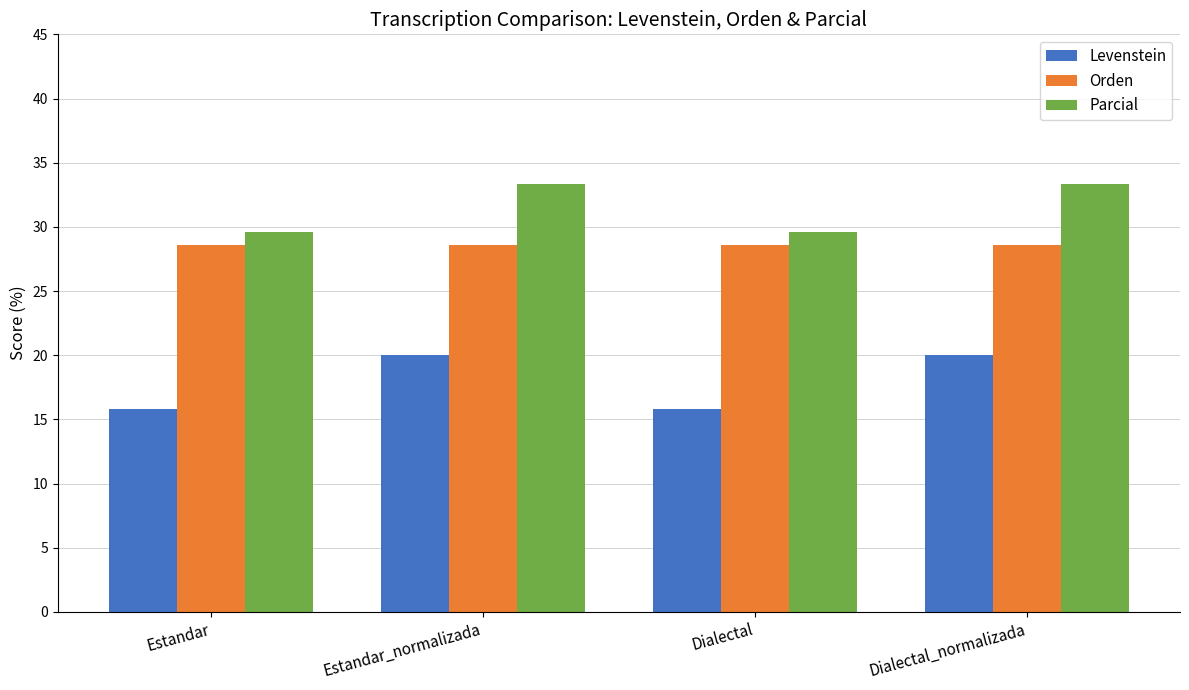

What is the lowest value of the Levenstein series?

15.8